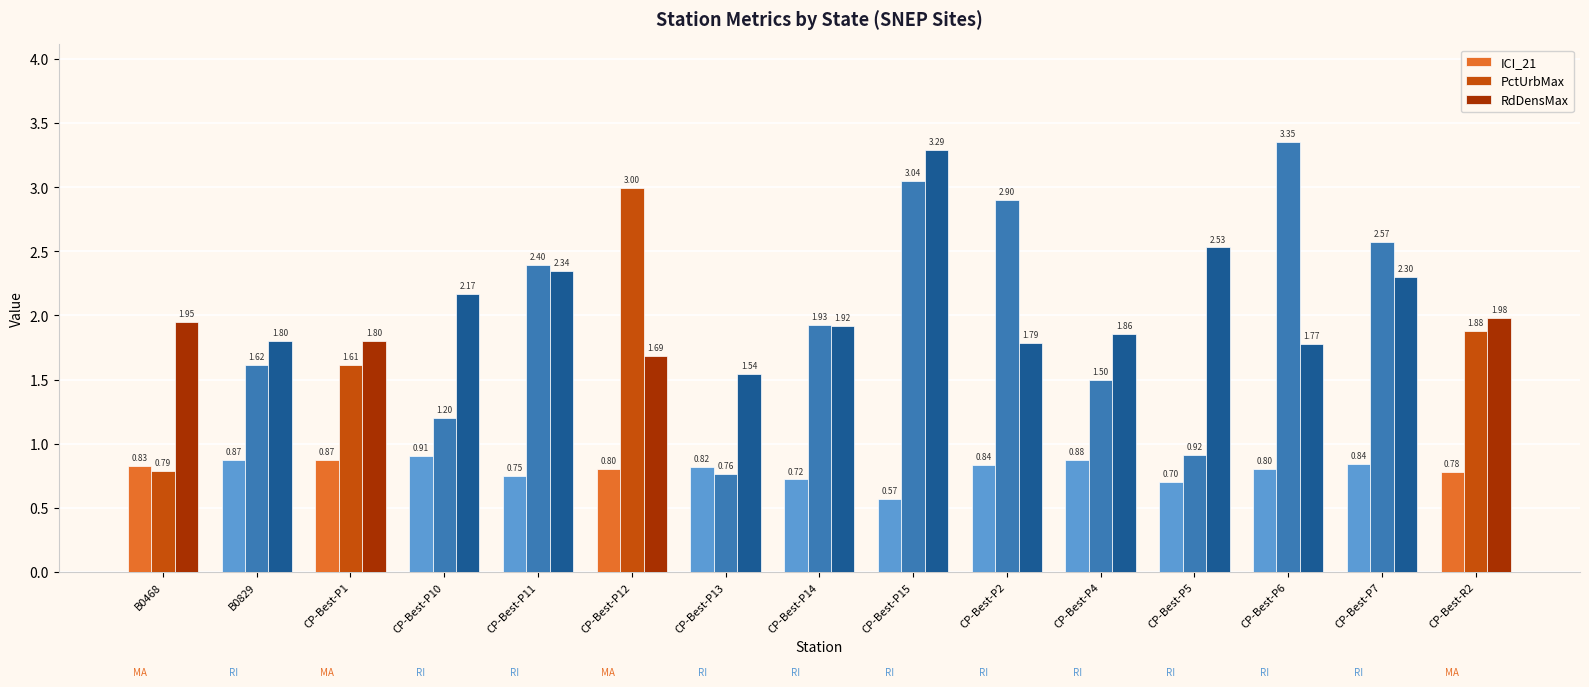

True or false: PctUrbMax has a value of 1.2 at CP-Best-P10.

True